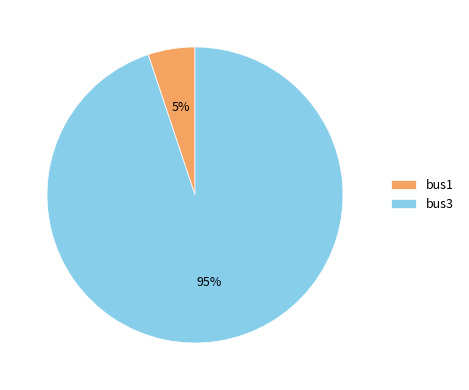

How many slices are in this pie chart?

2